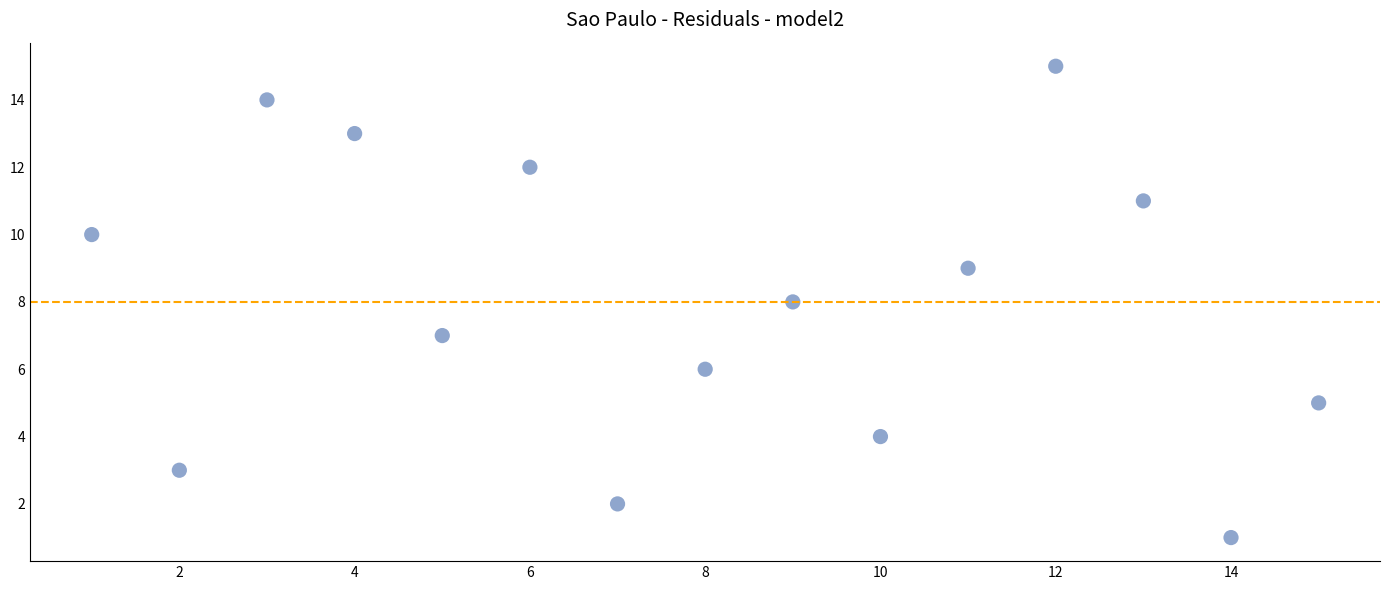

What is the range of Y values (max minus min)?

14